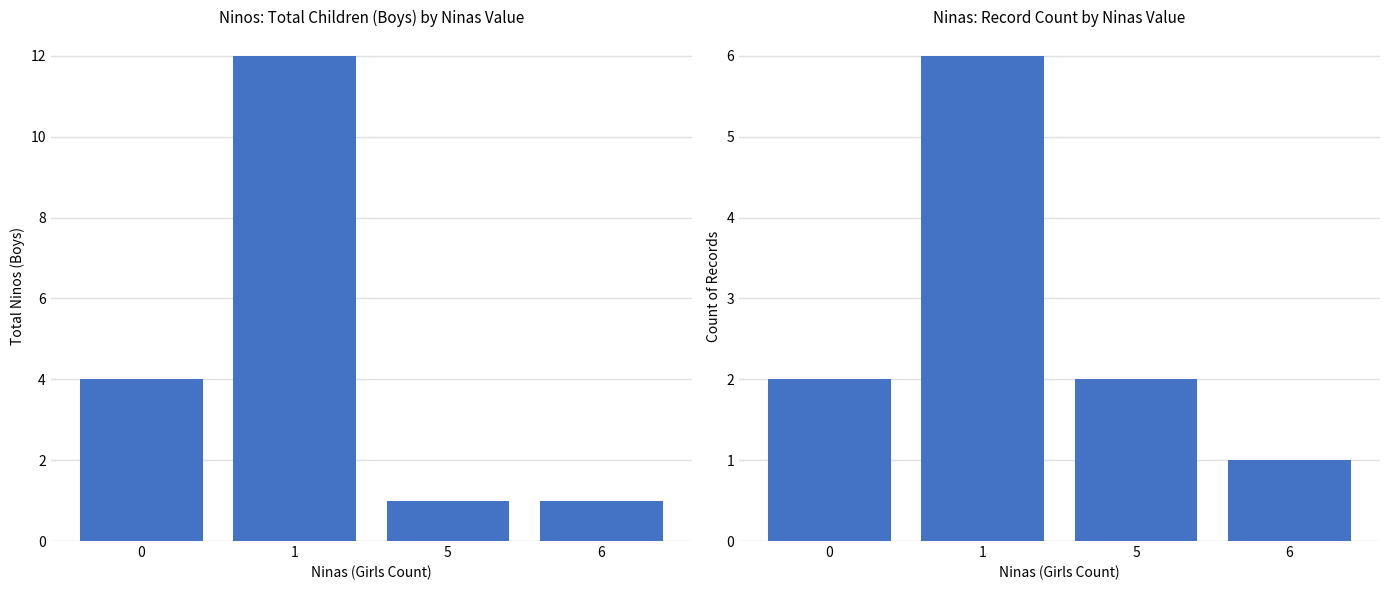

What are all the series names shown in the legend?

Ninos, Ninas